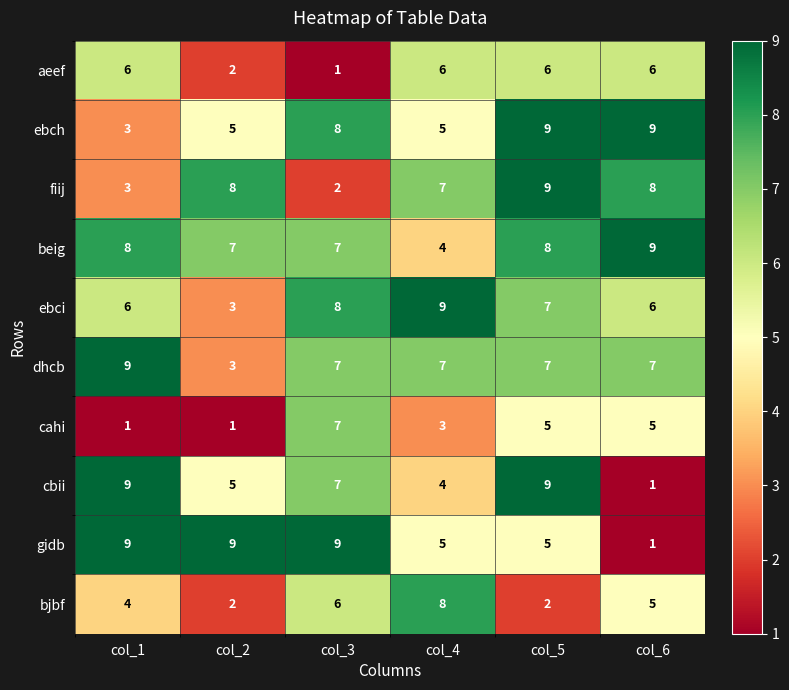

The value of cahi at col_6 is 3. True or false?

False